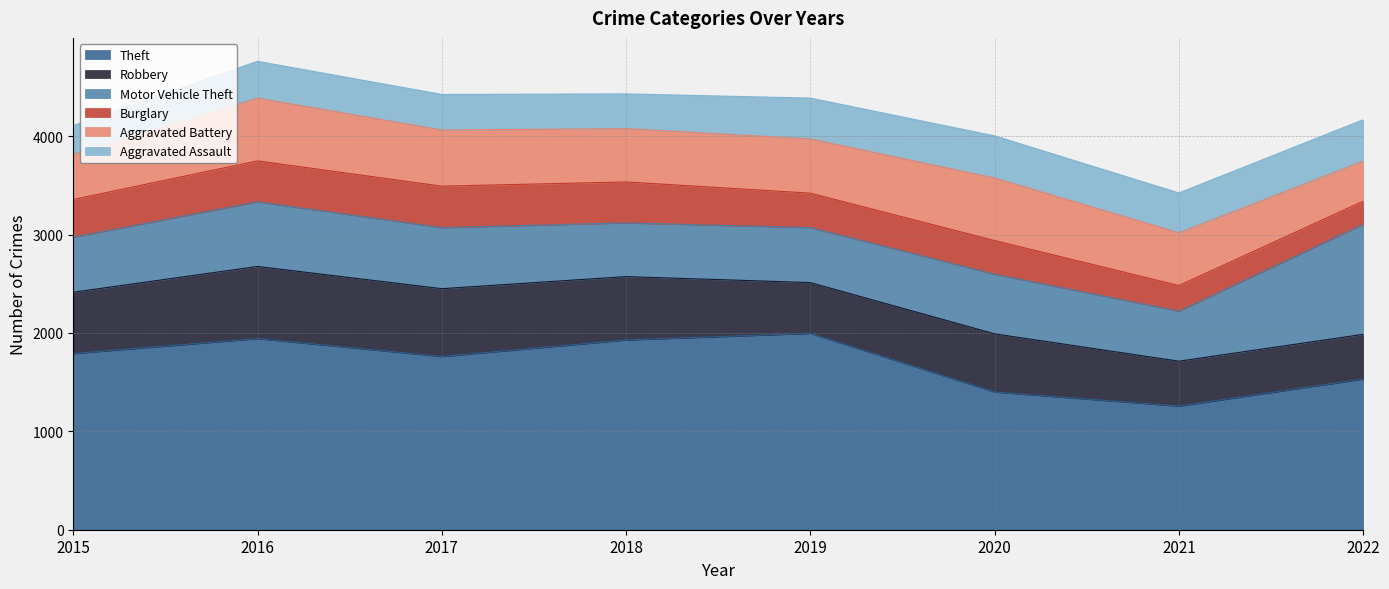

Which series has the largest total across all categories?

Theft